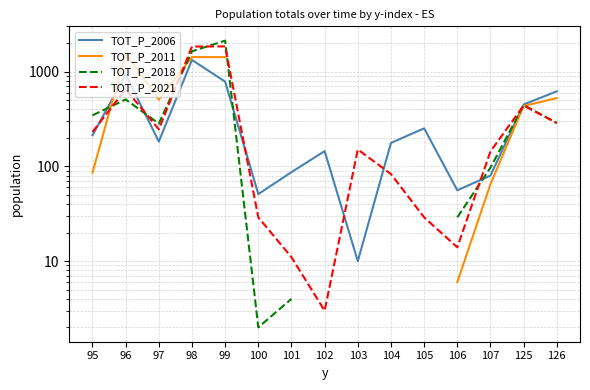

Is it true that TOT_P_2006 equals 1329.0 at 98?

True